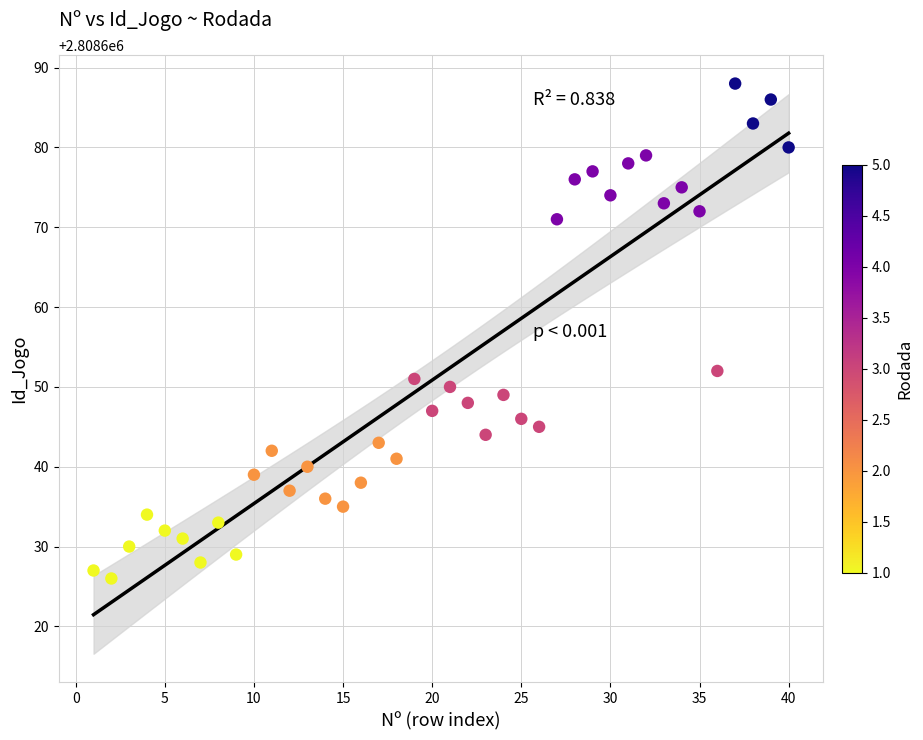

What is the range of X values (max minus min)?

39